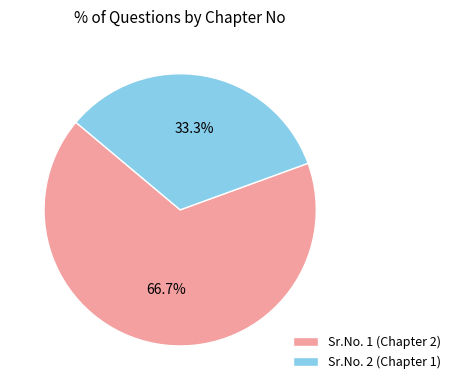

What is the largest slice in the pie chart?

Sr.No. 1 (Chapter 2)